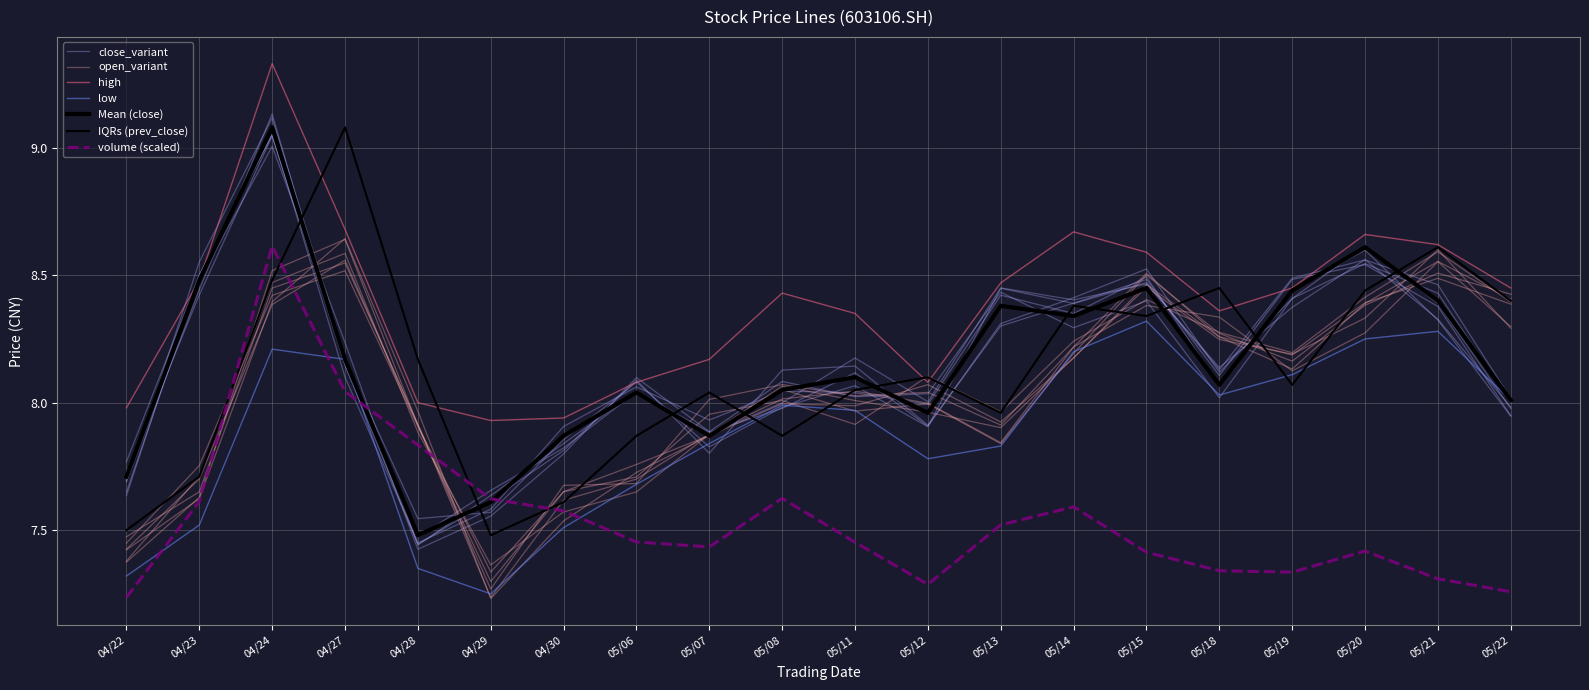

In volume, how many points are higher than both neighbors (excluding endpoints)?

4